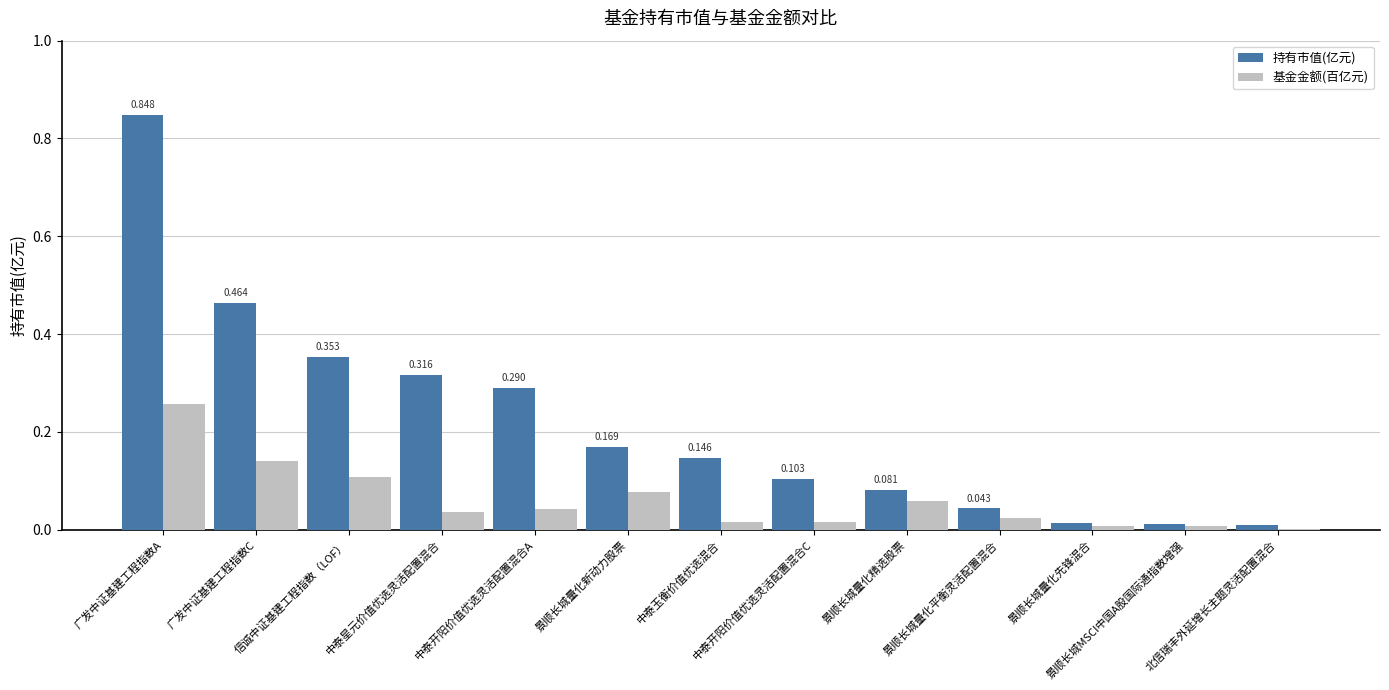

What is the total value across all series at 广发中证基建工程指数C?

0.6